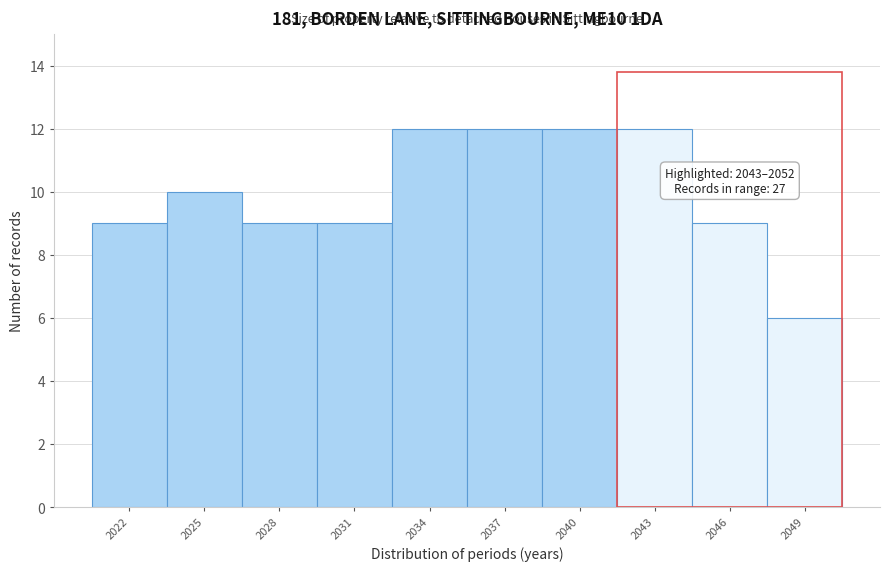

Reading left to right, list all the values displayed in this chart.

9	10	9	9	12	12	12	12	9	6